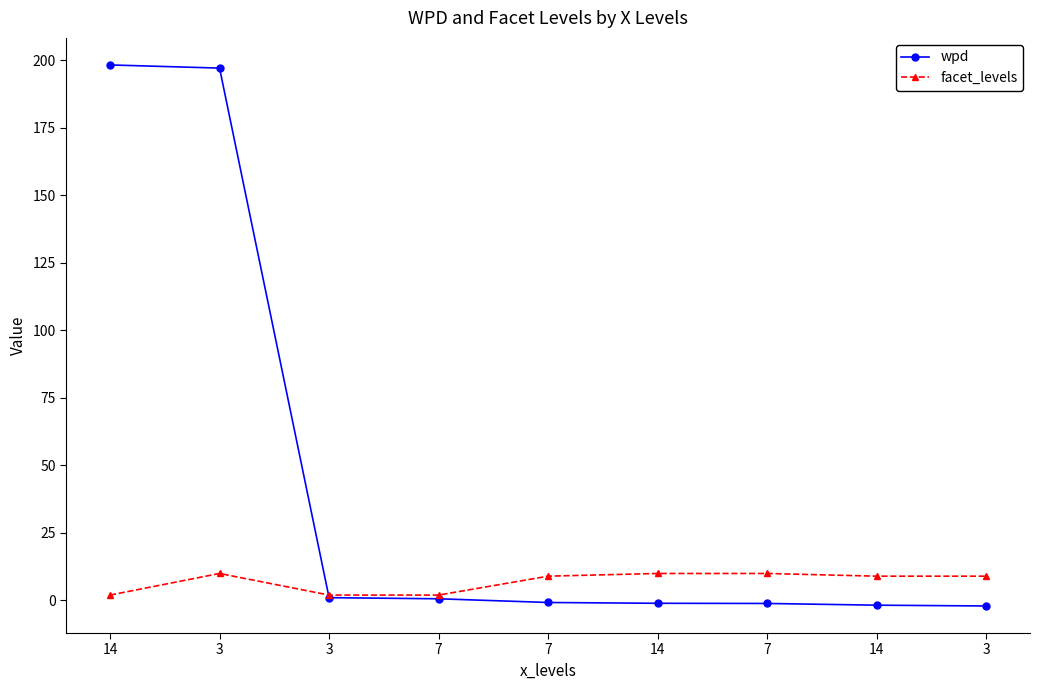

Is this an area chart (filled region under the line)?

No